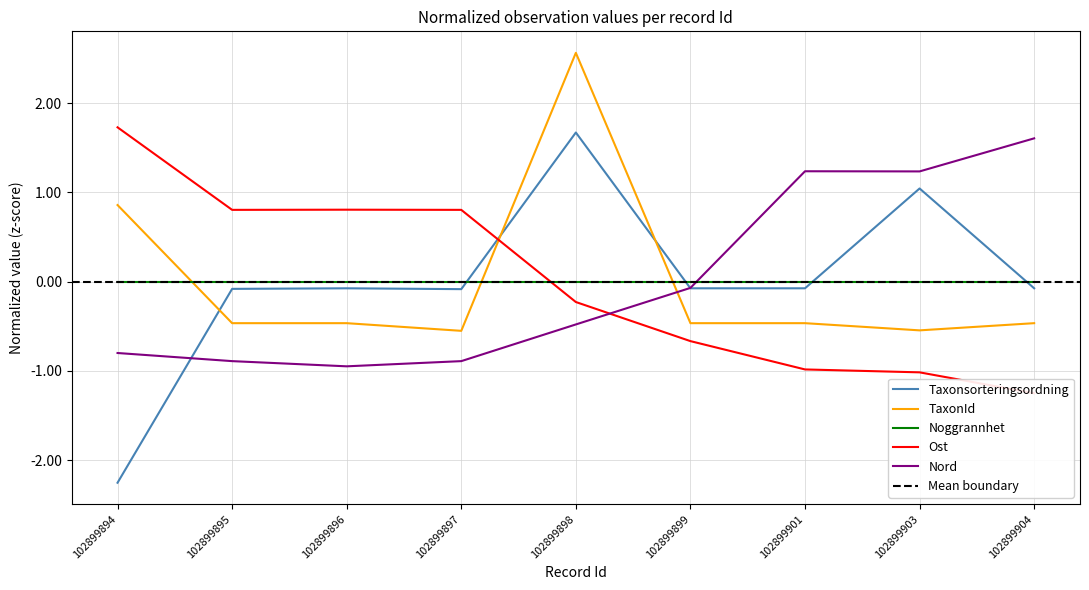

Between 102899896 and 102899898, which is larger?

102899898